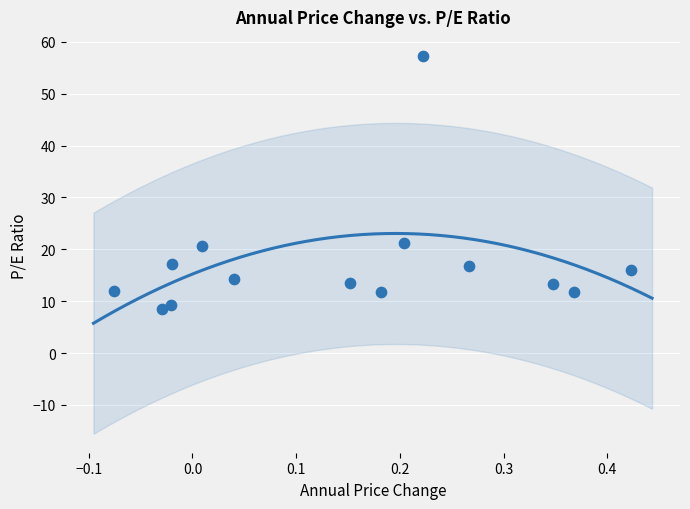

What is the range of X values (max minus min)?

0.5